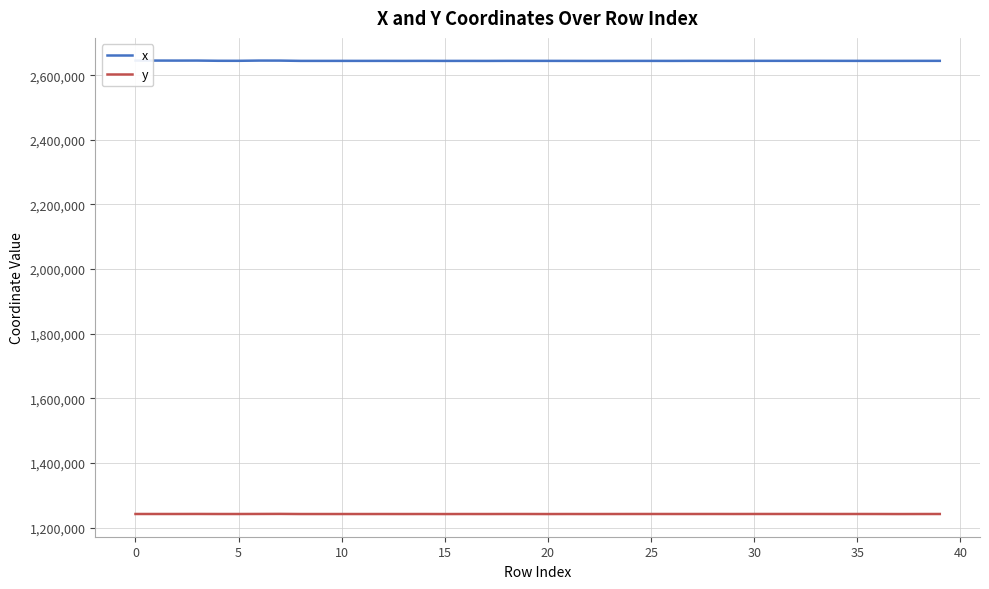

What is the minimum value for y?

1242263.8